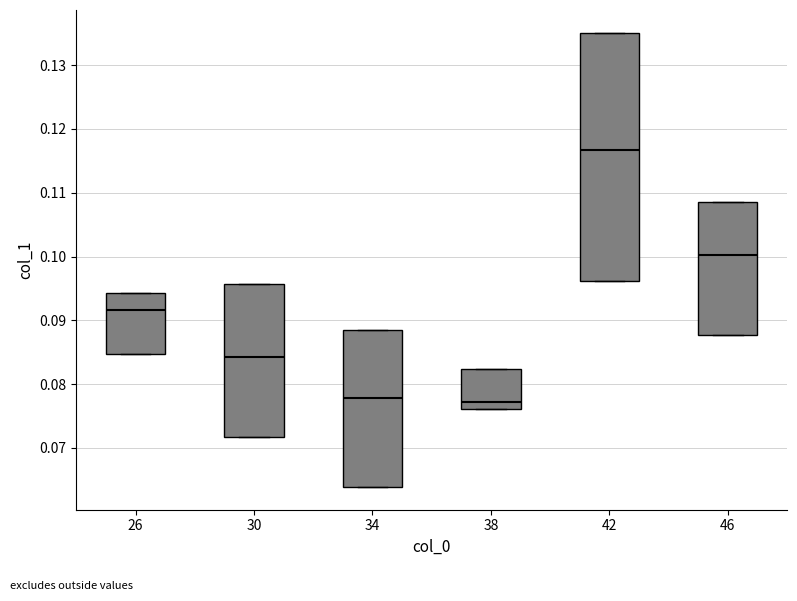

Which box has the highest median line?

42